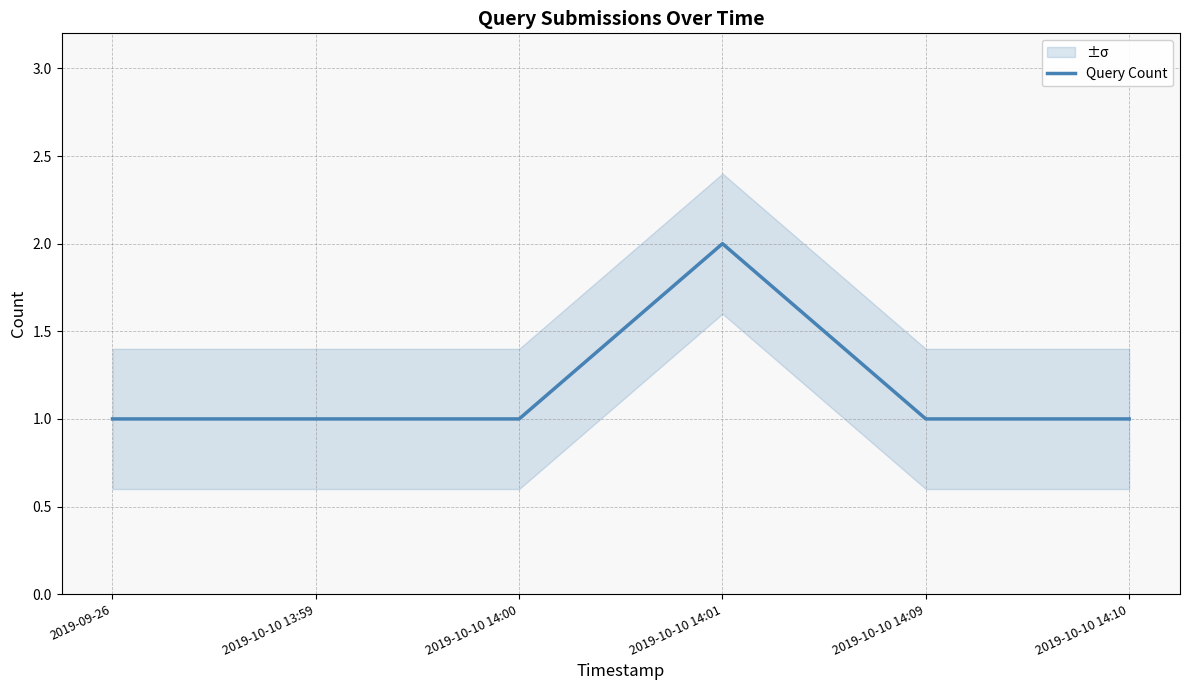

Reading left to right, what are all the values shown in this chart?

1	1	1	2	1	1